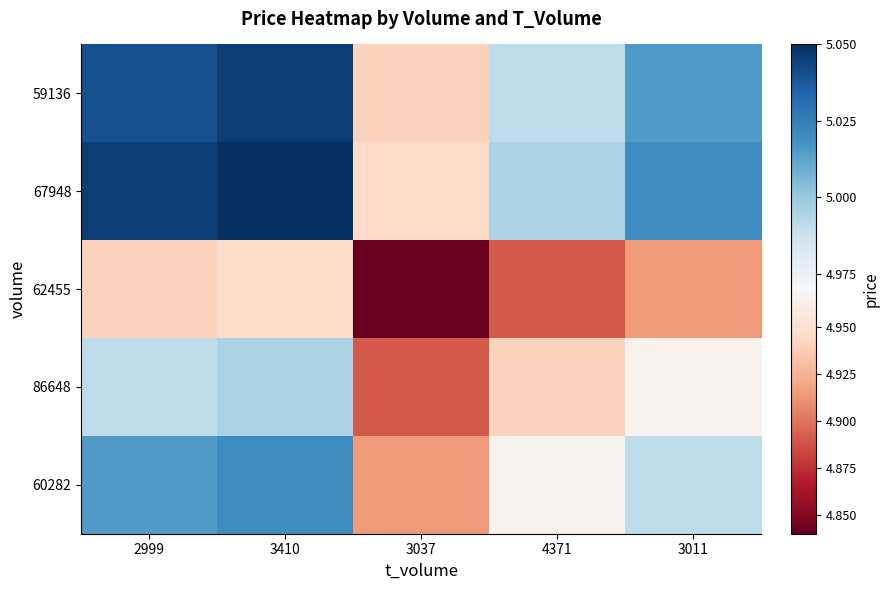

What is the spread (max minus min) of values at 3410?

0.1